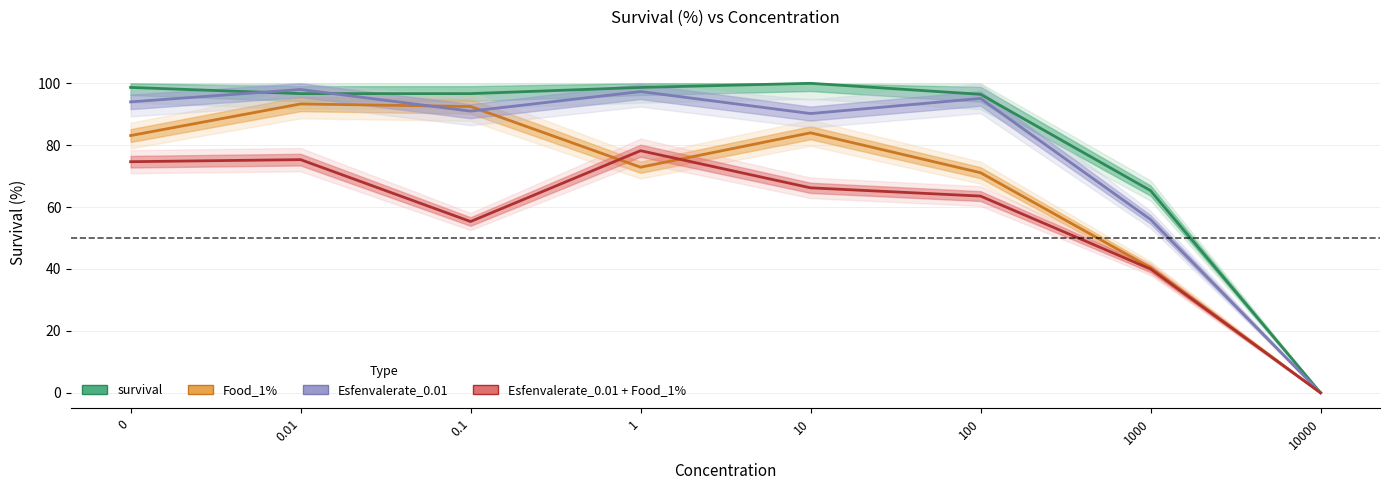

At which category does Esfenvalerate_0.01 + Food_1% reach its first local valley?

0.1